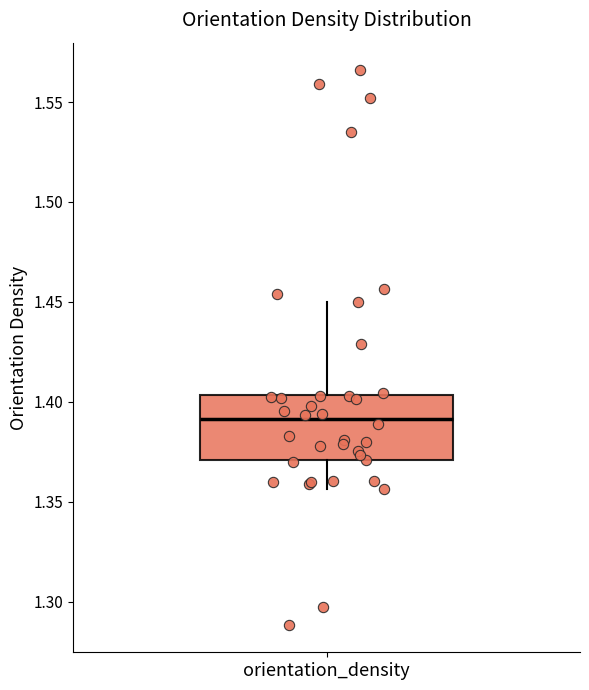

Read this box plot against the y-axis: the position of the median line, the range covered by the box, and the ends of both whiskers. The values are not printed on the chart, so give them approximately, as read against the axis.

median 1.390, box 1.370 to 1.405, whiskers 1.355 to 1.450